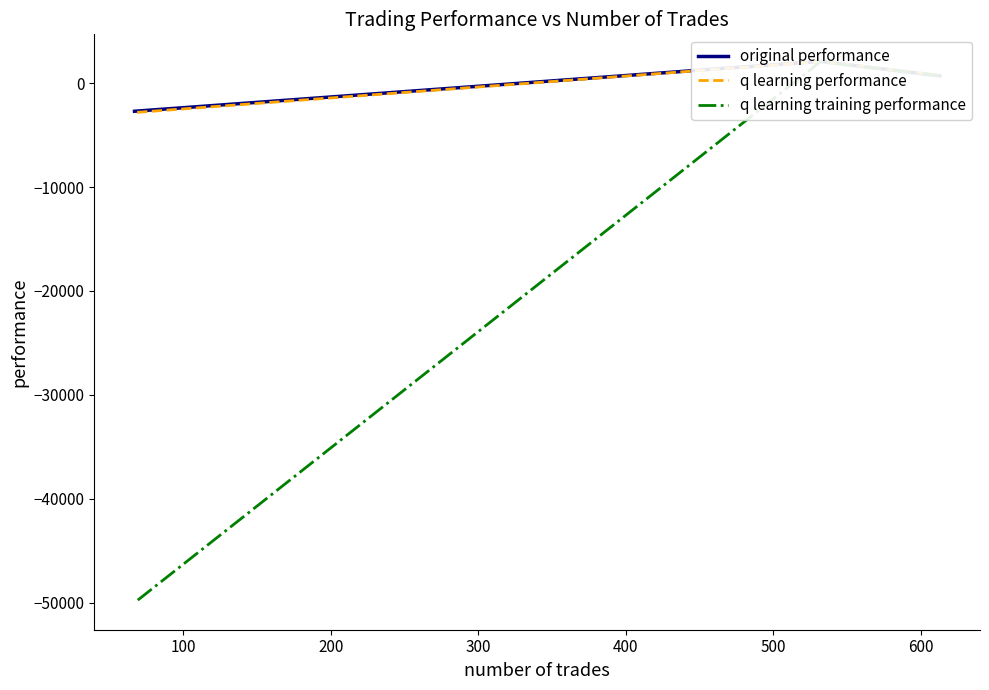

How many lines are shown in the chart?

3